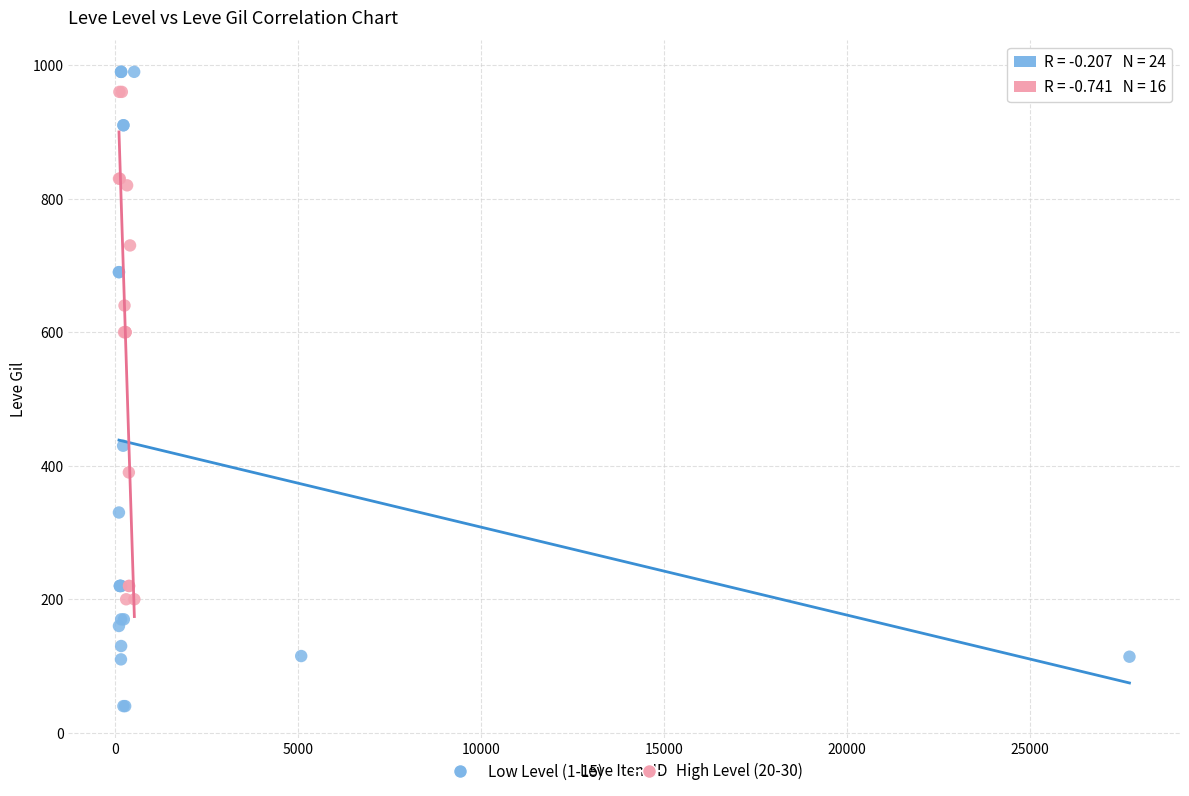

Which series contains the highest Y value?

Low Level (1-15)